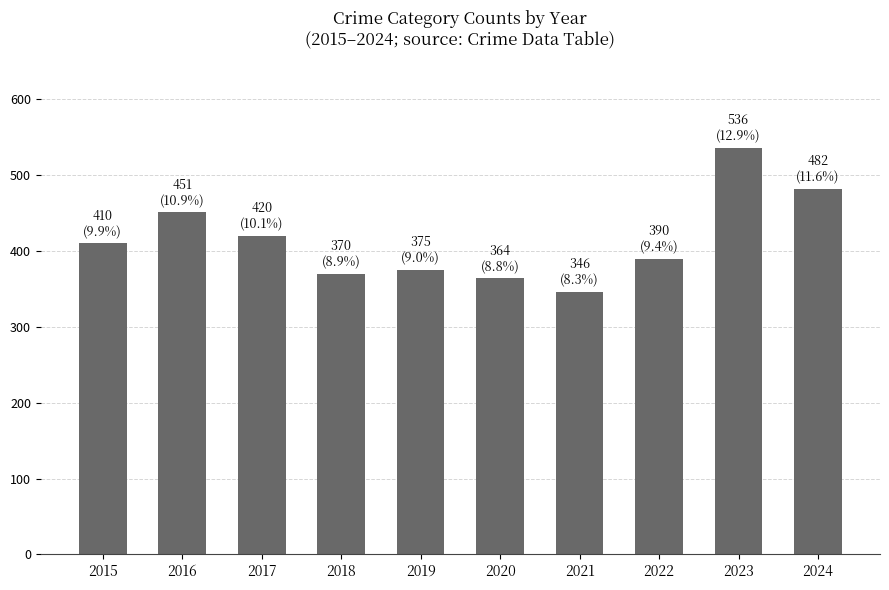

Approximately how many times larger is the value at 2016 compared to 2015?

1.1